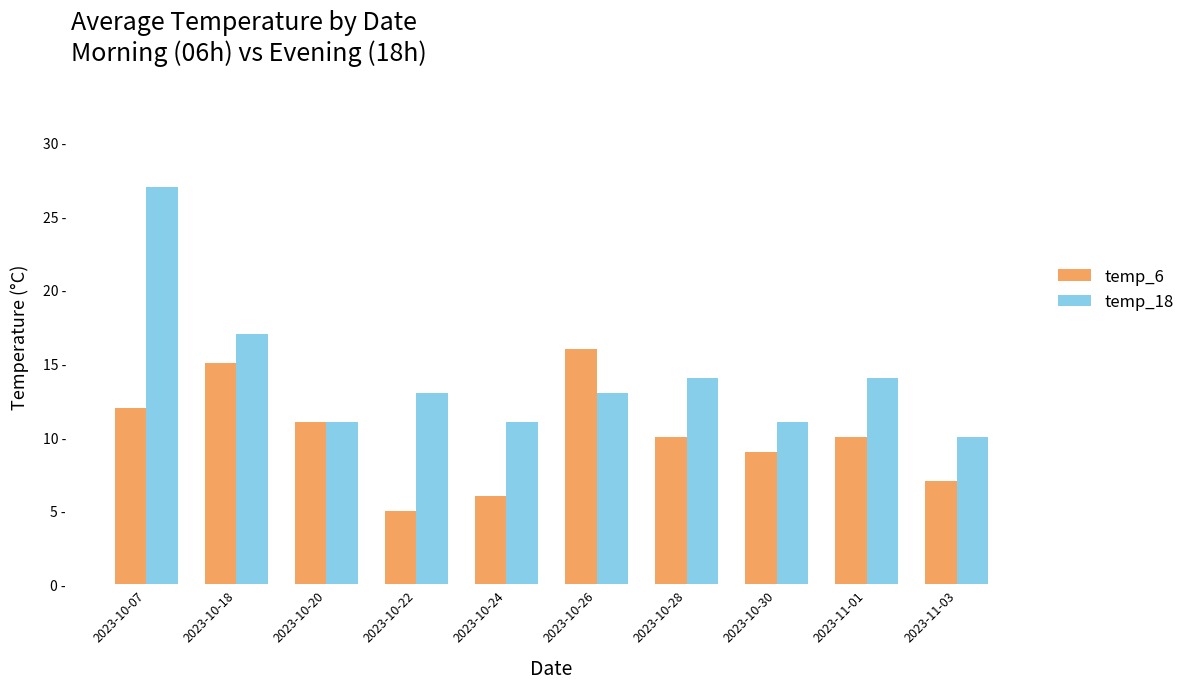

List the labels in order of temp_6 value, smallest first.

2023-10-22, 2023-10-24, 2023-11-03, 2023-10-30, 2023-10-28, 2023-11-01, 2023-10-20, 2023-10-07, 2023-10-18, 2023-10-26